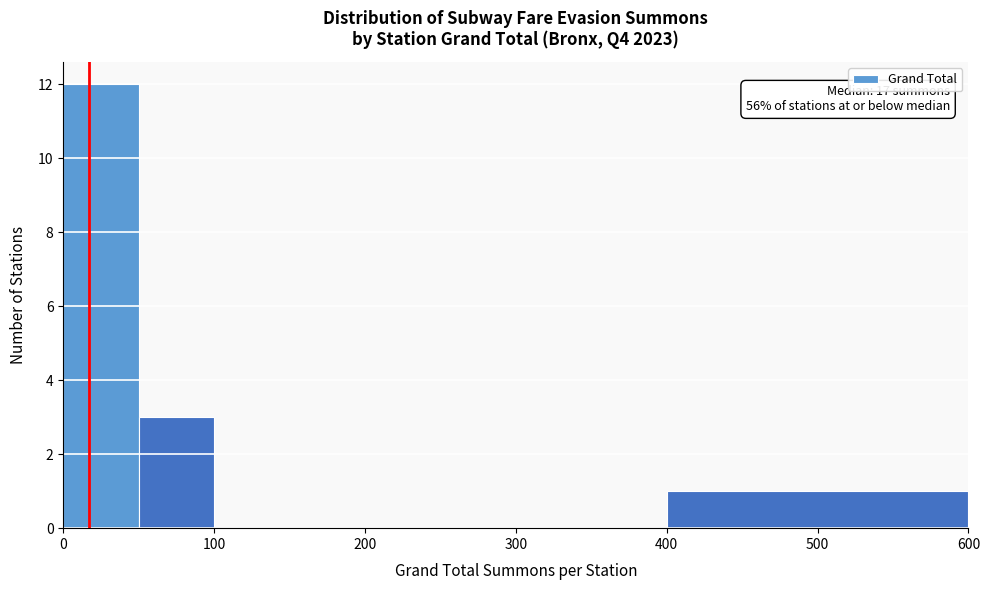

Which range on the x-axis has the tallest bar?

0 to 50